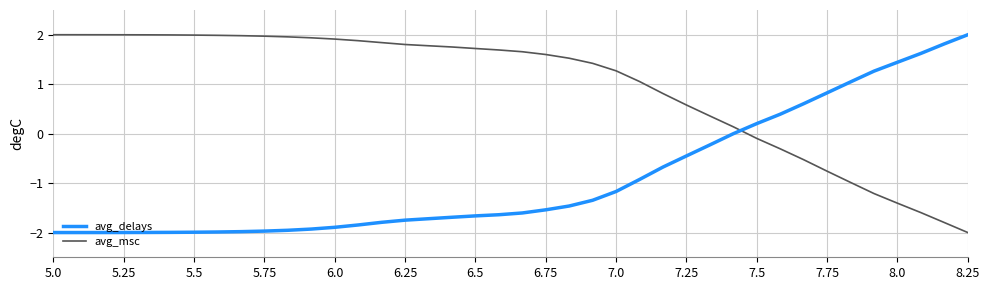

Rank the series by their average value, from highest to lowest.

avg_msc, avg_delays